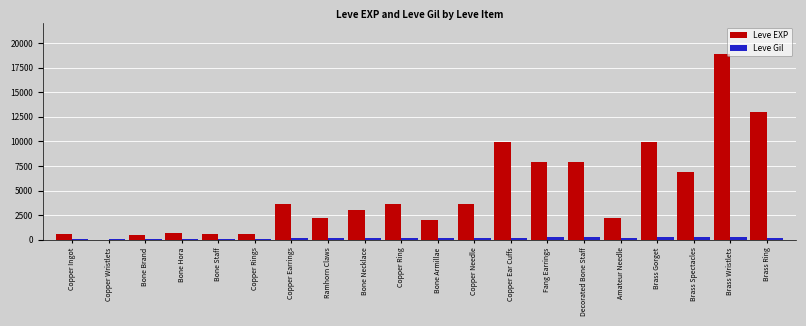

Which category has the highest value across all series?

Brass Wristlets